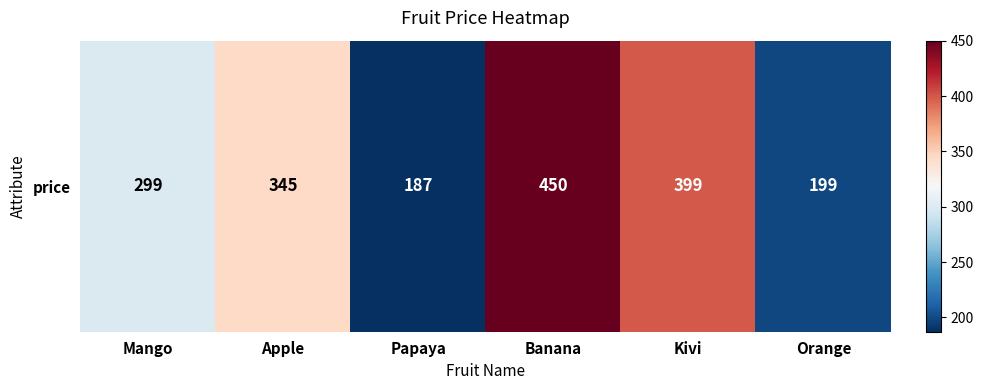

How many data points are above 345?

2